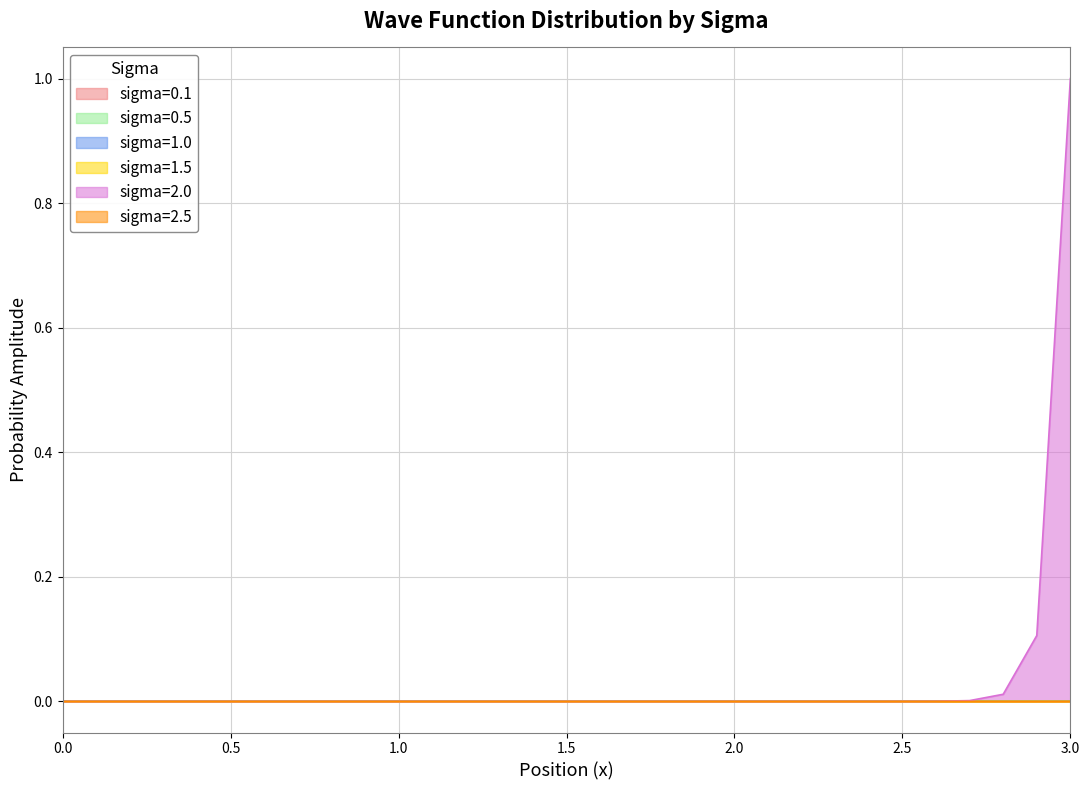

True or false: 2.5 has more than 2 interior local peaks.

False